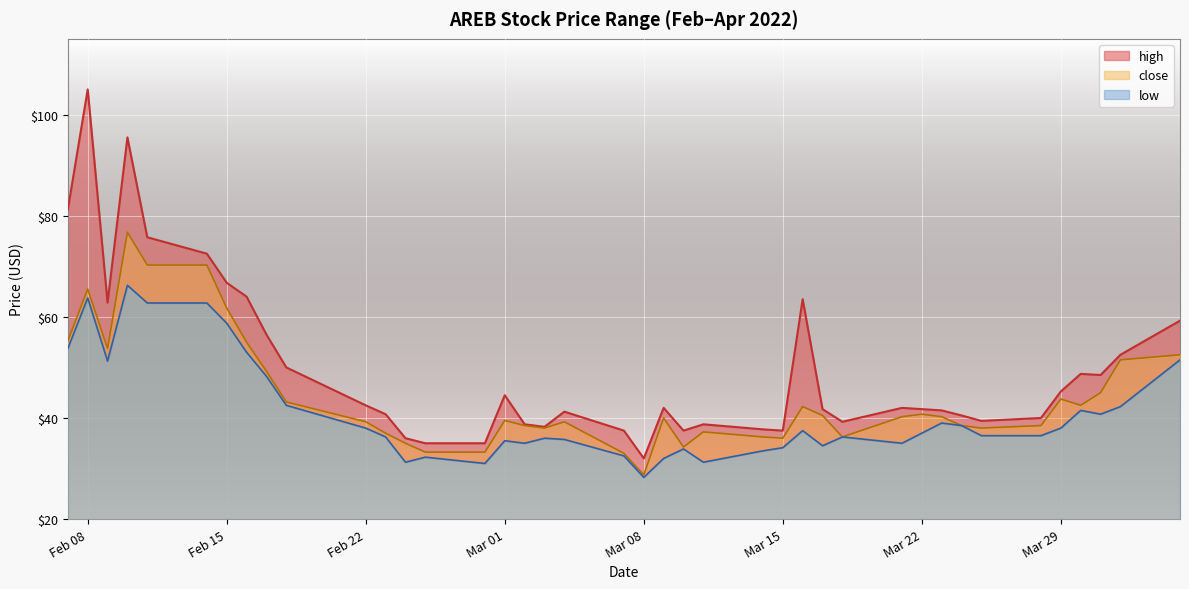

Is it true that close equals 57.0 at 2022-03-14?

False